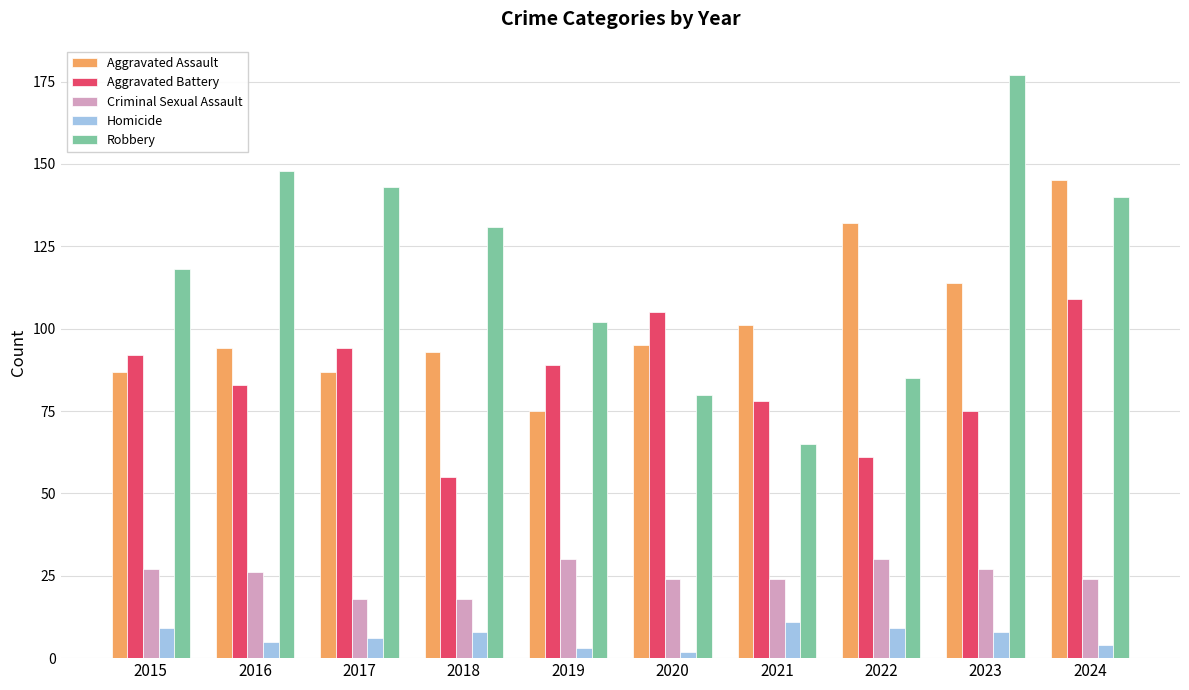

Reading left to right, transcribe all the data shown in this chart.

Aggravated Assault: 87	94	87	93	75	95	101	132	114	145
Aggravated Battery: 92	83	94	55	89	105	78	61	75	109
Criminal Sexual Assault: 27	26	18	18	30	24	24	30	27	24
Homicide: 9	5	6	8	3	2	11	9	8	4
Robbery: 118	148	143	131	102	80	65	85	177	140